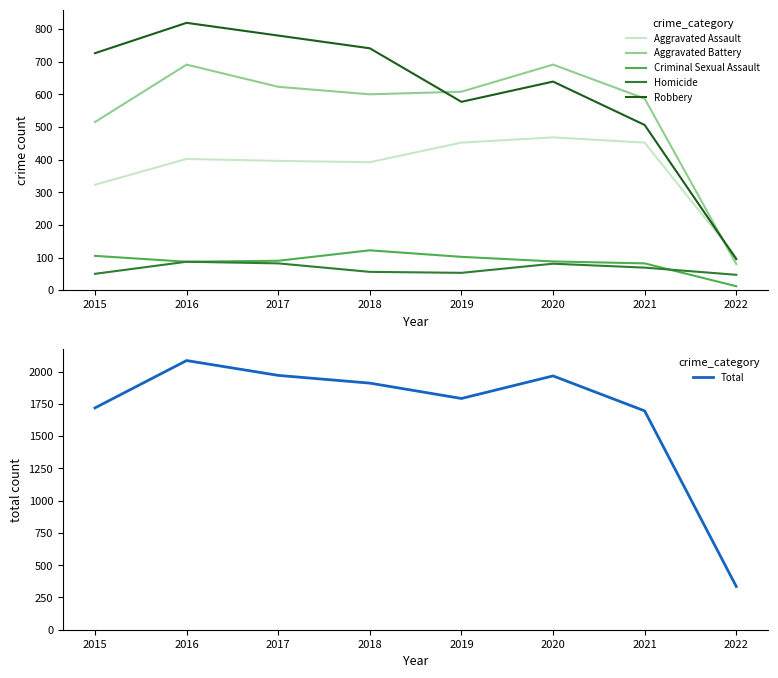

What is the total value across all series at 2020?

3934